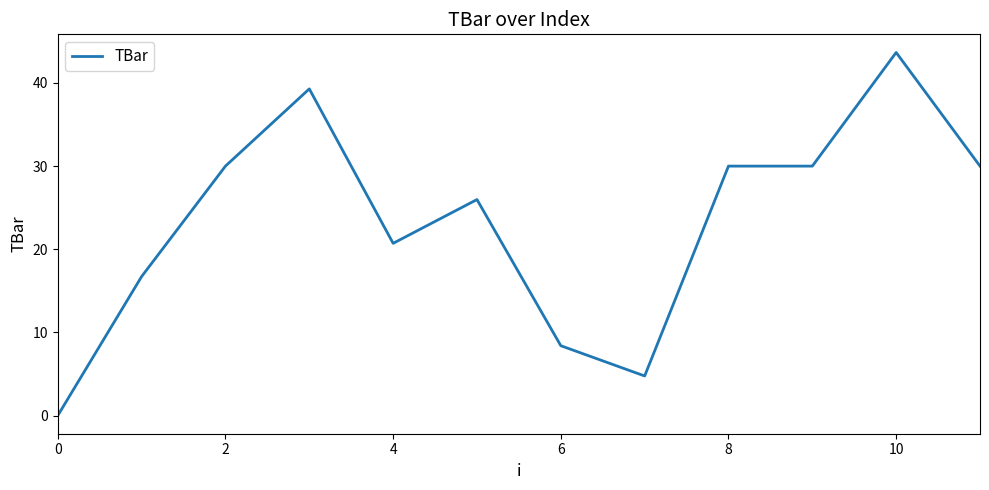

What is the difference between the maximum and minimum values?

43.7